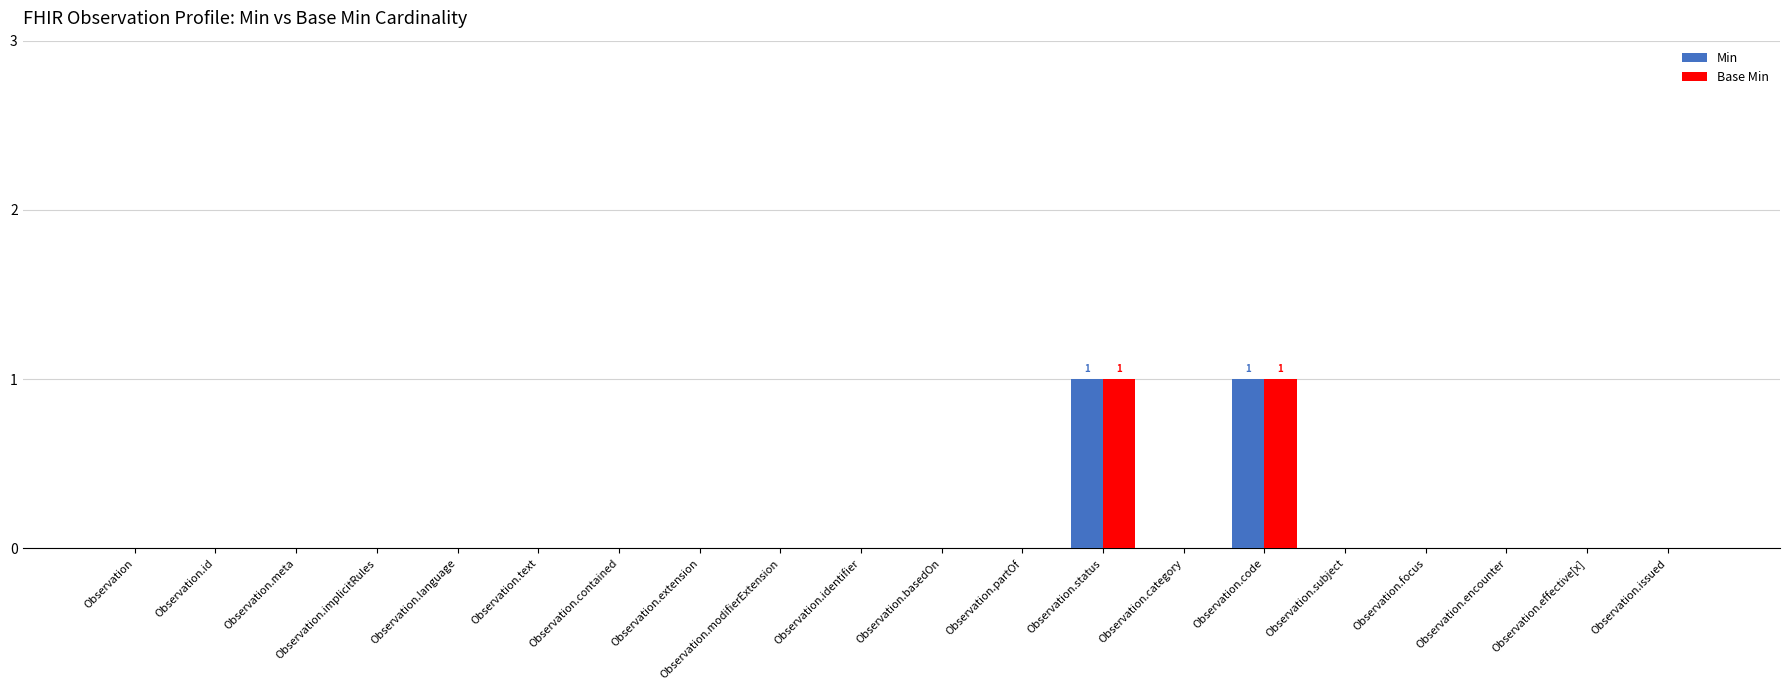

What is the sum of all Min values?

2